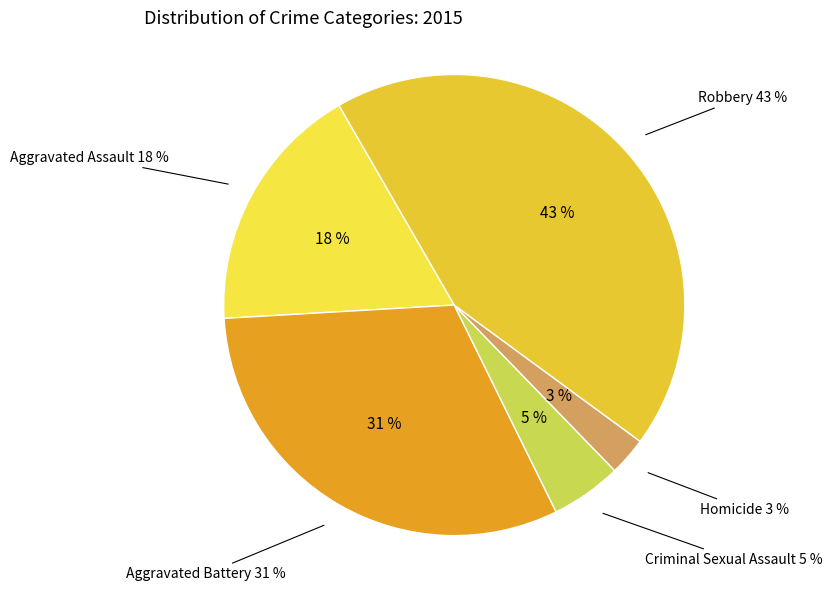

Rank the categories by value from lowest to highest.

Homicide, Criminal Sexual Assault, Aggravated Assault, Aggravated Battery, Robbery